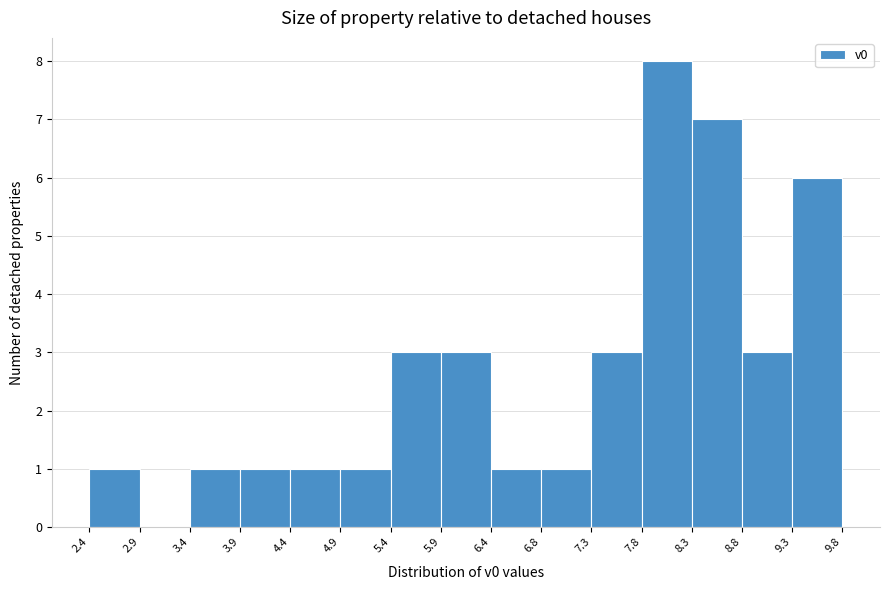

Reading left to right, list every bar in this chart as the range it spans on the x-axis followed by its height. The values are not printed on the chart, so give them approximately, as read against the axis.

2.4 to 2.9: 1
2.9 to 3.4: 0
3.4 to 3.9: 1
3.9 to 4.4: 1
4.4 to 4.9: 1
4.9 to 5.4: 1
5.4 to 5.9: 3
5.9 to 6.4: 3
6.4 to 6.8: 1
6.8 to 7.3: 1
7.3 to 7.8: 3
7.8 to 8.3: 8
8.3 to 8.8: 7
8.8 to 9.3: 3
9.3 to 9.8: 6